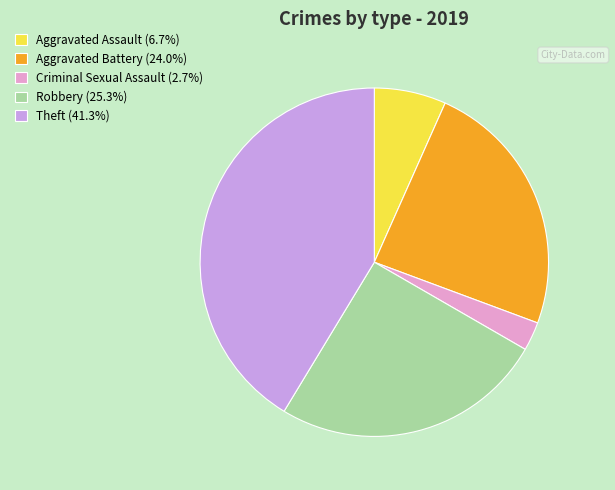

Does Criminal Sexual Assault (2.7%) account for over 50% of the chart?

No